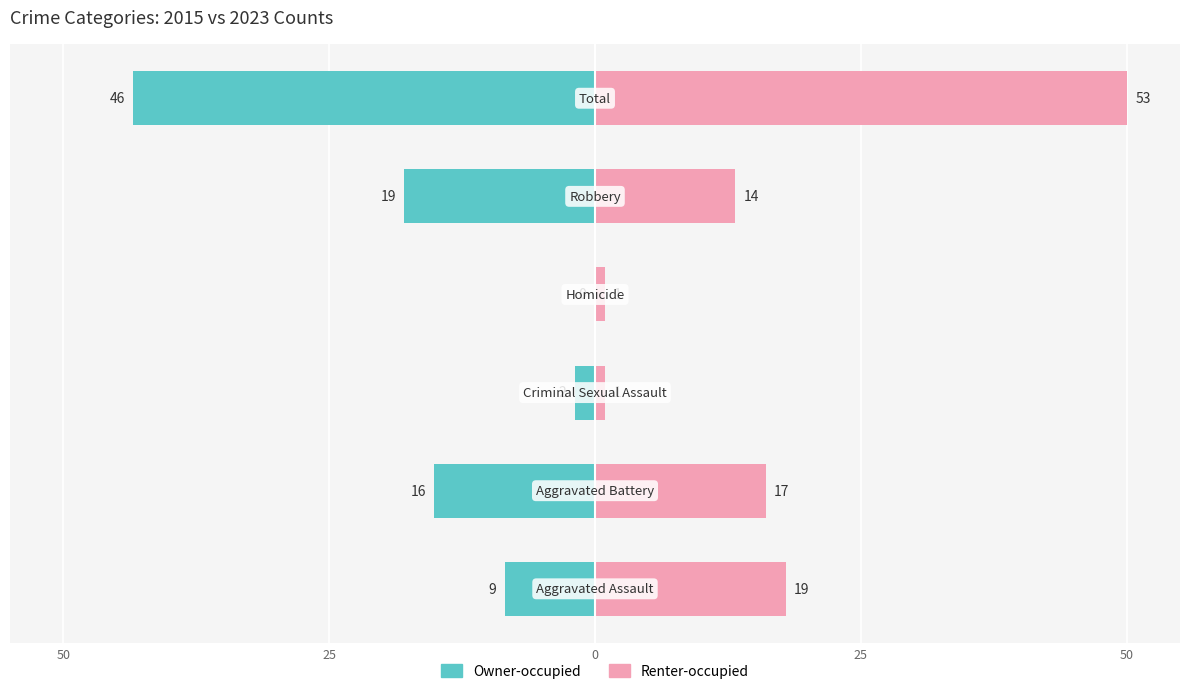

How many groups of bars are there?

6